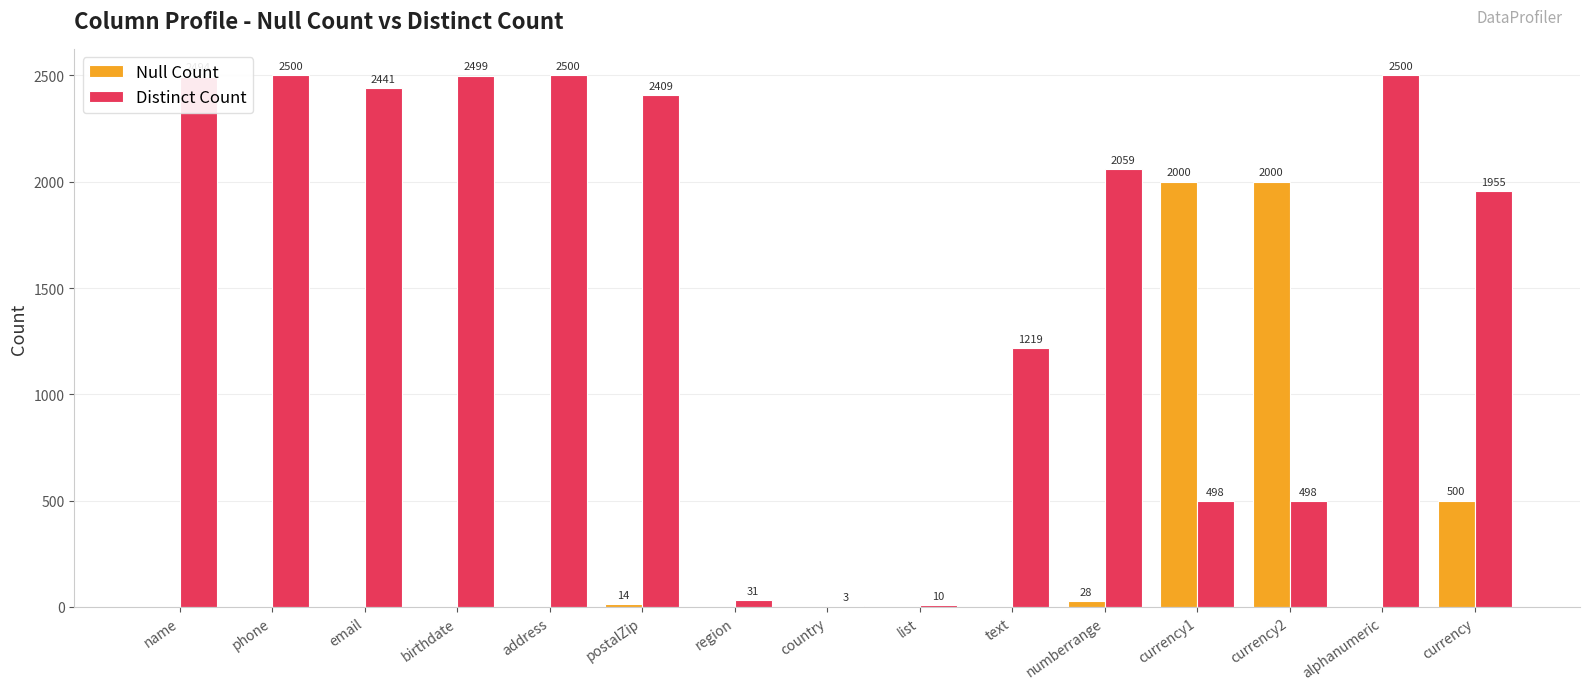

What is the greatest value displayed?

2500